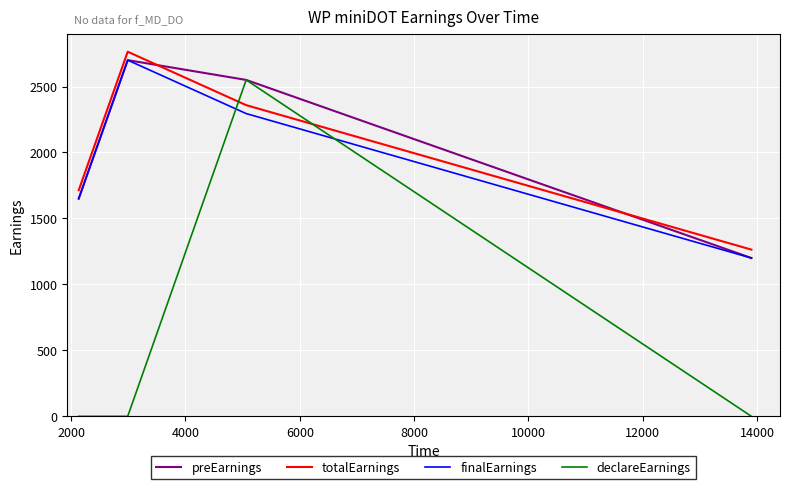

What is the lowest value of the totalEarnings series?

1263.8